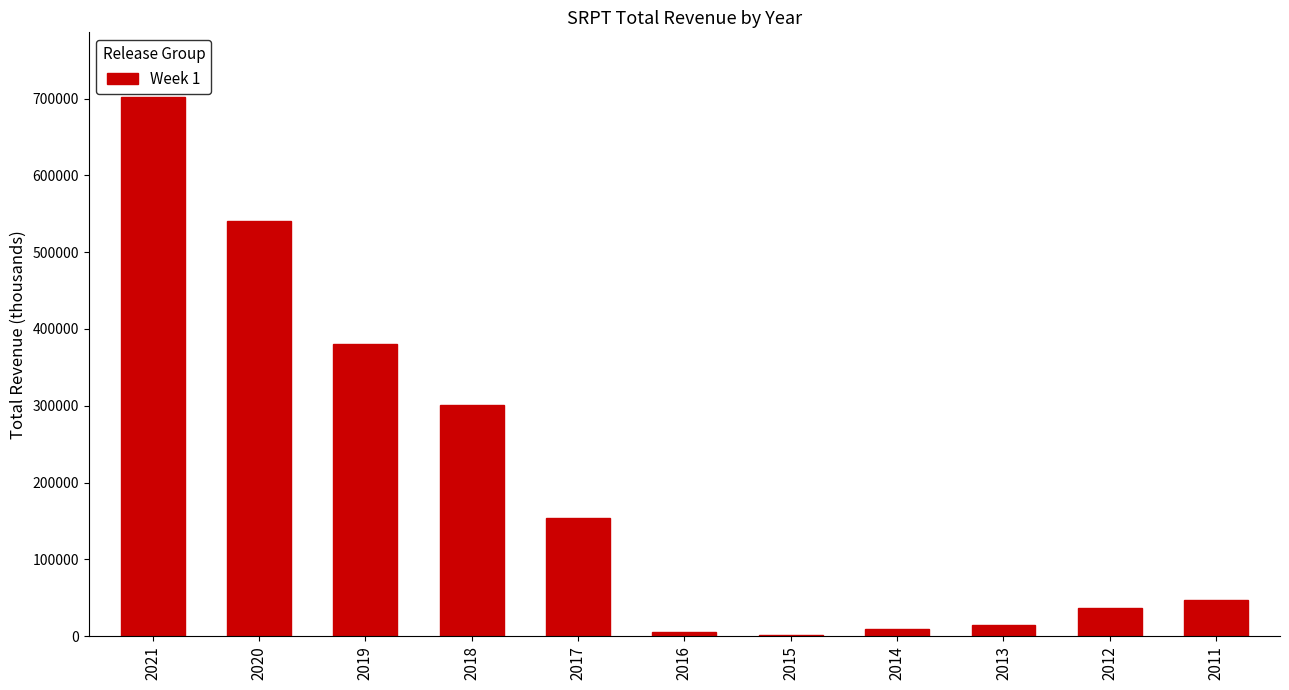

Reading left to right, what are all the values shown in this chart?

2021=701900	2020=540100	2019=380800	2018=301000	2017=154600	2016=5400	2015=1300	2014=9800	2013=14200	2012=37300	2011=47000